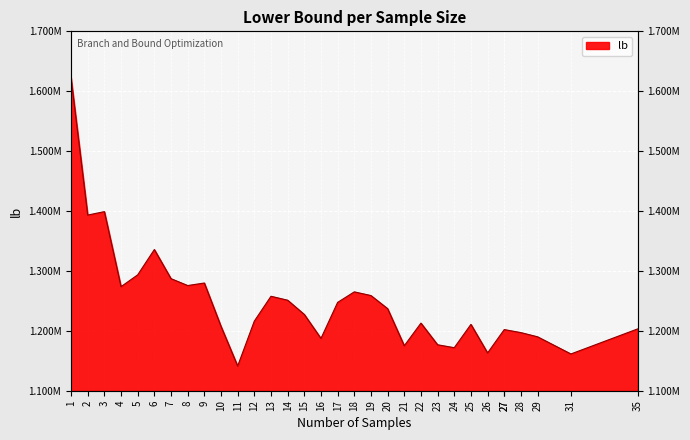

What is the label of the 23rd point from the right?

10